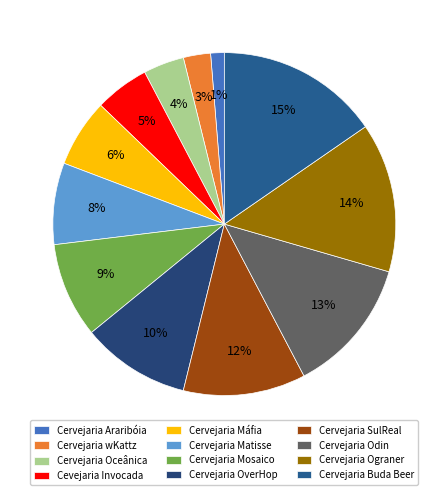

Rank the categories by value from highest to lowest.

Cervejaria Buda Beer, Cervejaria Ograner, Cervejaria Odin, Cervejaria SulReal, Cervejaria OverHop, Cervejaria Mosaico, Cervejaria Matisse, Cervejaria Máfia, Cevejaria Invocada, Cervejaria Oceânica, Cervejaria wKattz, Cervejaria Araribóia